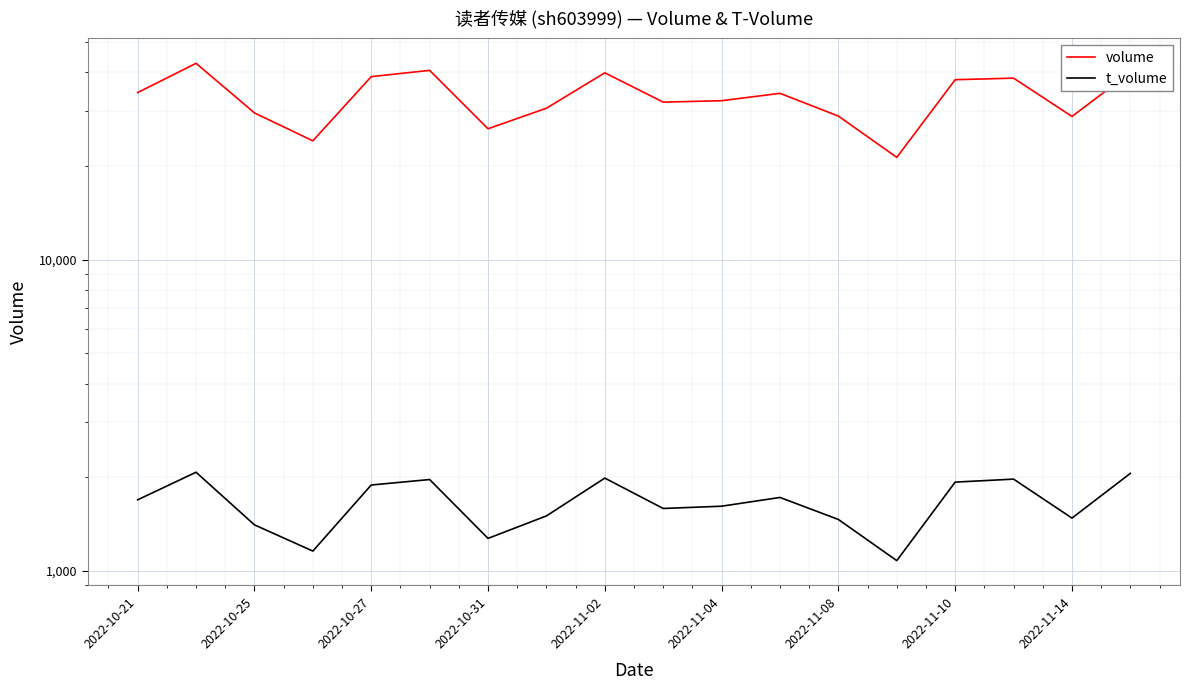

What is the value of the t_volume point at the 6th from the left?

1966